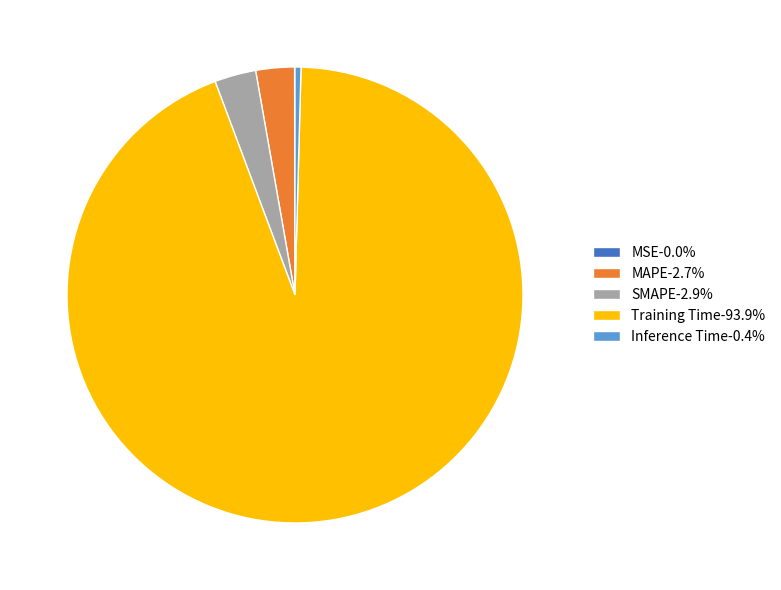

Is it true that MAPE is 17% of the pie?

False